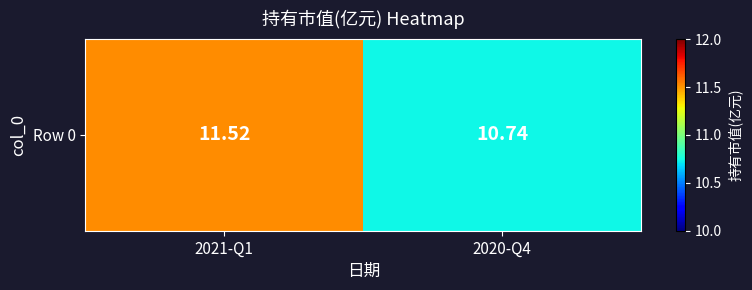

What is the greatest value displayed?

11.5